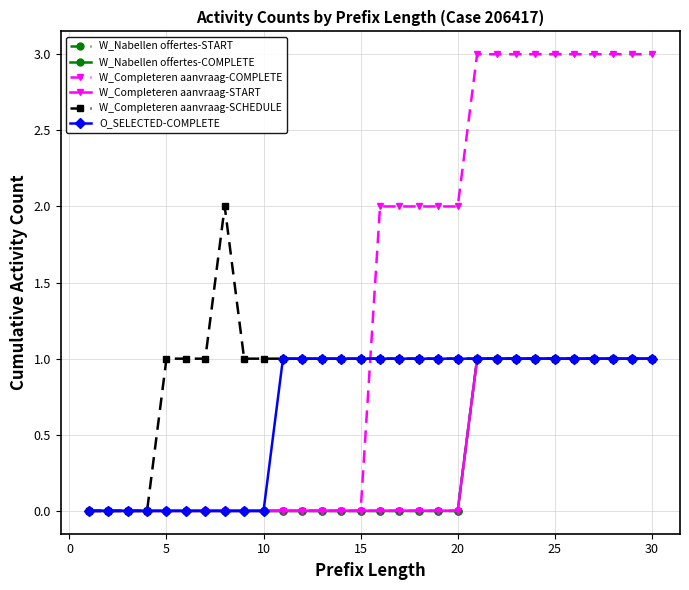

How many O_SELECTED-COMPLETE values are between 0 and 1?

30